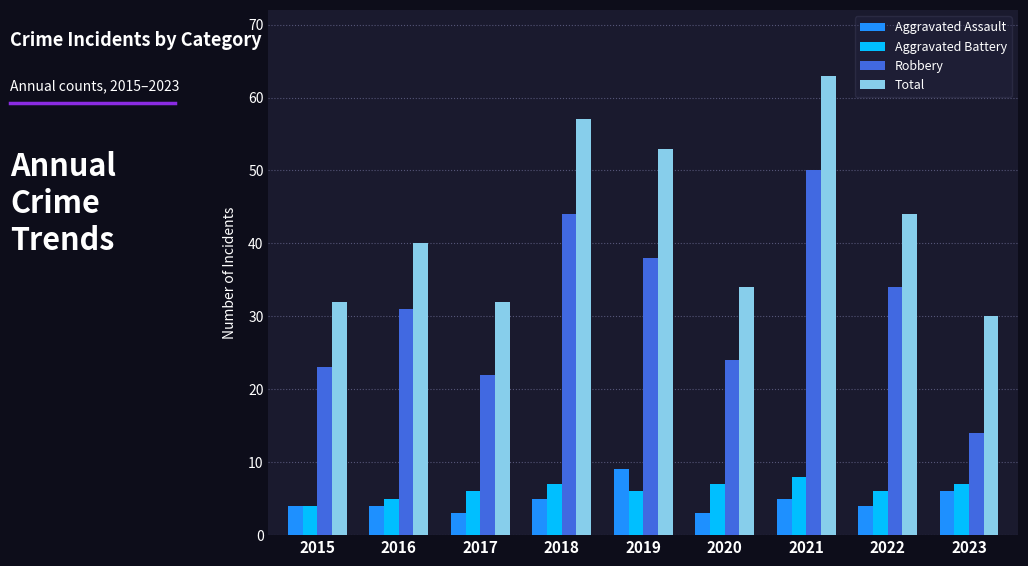

Reading right to left, list all the values displayed in this chart.

Aggravated Assault: 2023=6	2022=4	2021=5	2020=3	2019=9	2018=5	2017=3	2016=4	2015=4
Aggravated Battery: 2023=7	2022=6	2021=8	2020=7	2019=6	2018=7	2017=6	2016=5	2015=4
Robbery: 2023=14	2022=34	2021=50	2020=24	2019=38	2018=44	2017=22	2016=31	2015=23
Total: 2023=30	2022=44	2021=63	2020=34	2019=53	2018=57	2017=32	2016=40	2015=32